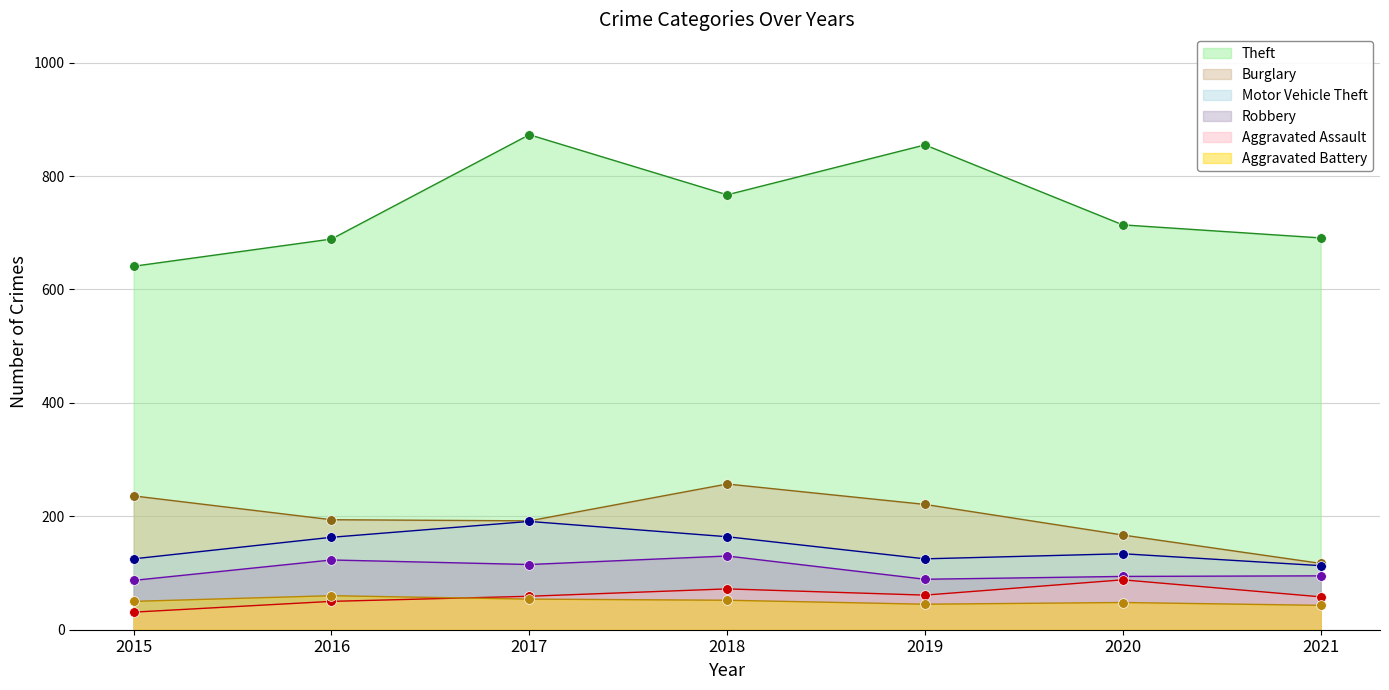

Which series has the largest total across all categories?

Theft